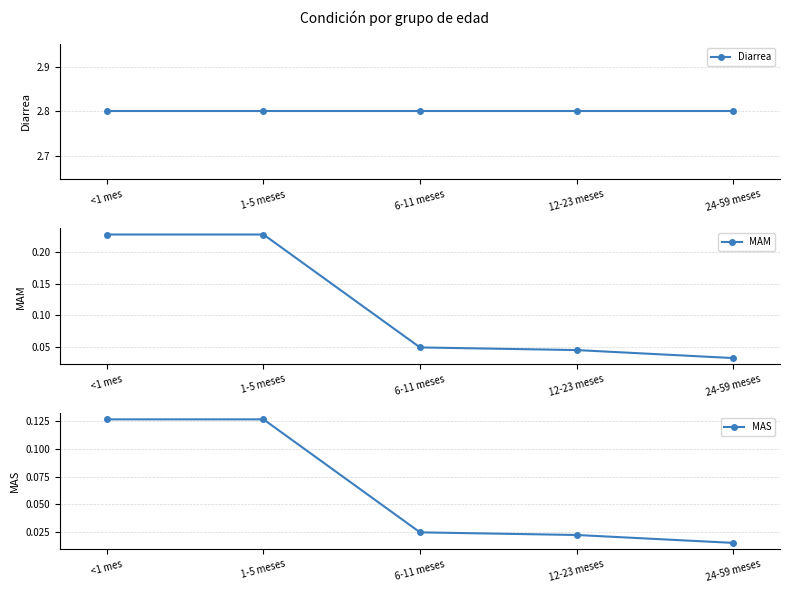

How many lines are shown in the chart?

3